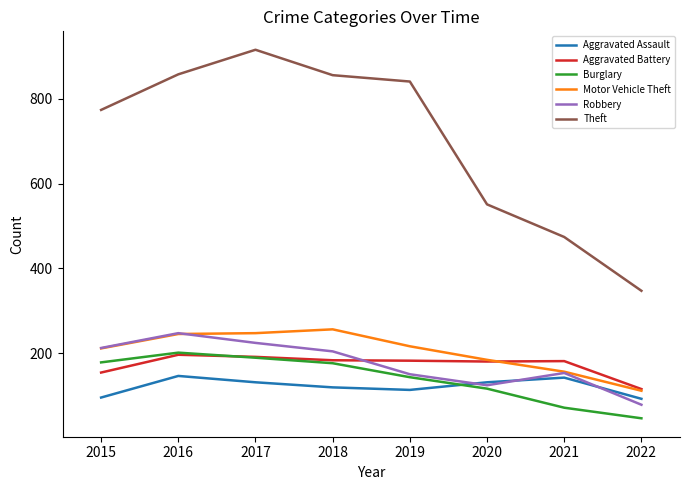

Between which two adjacent categories do Robbery and Aggravated Battery first intersect?

2018 and 2019